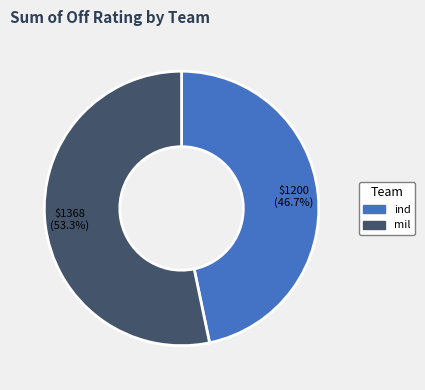

What is the ratio of the value at mil to the value at ind?

1.1